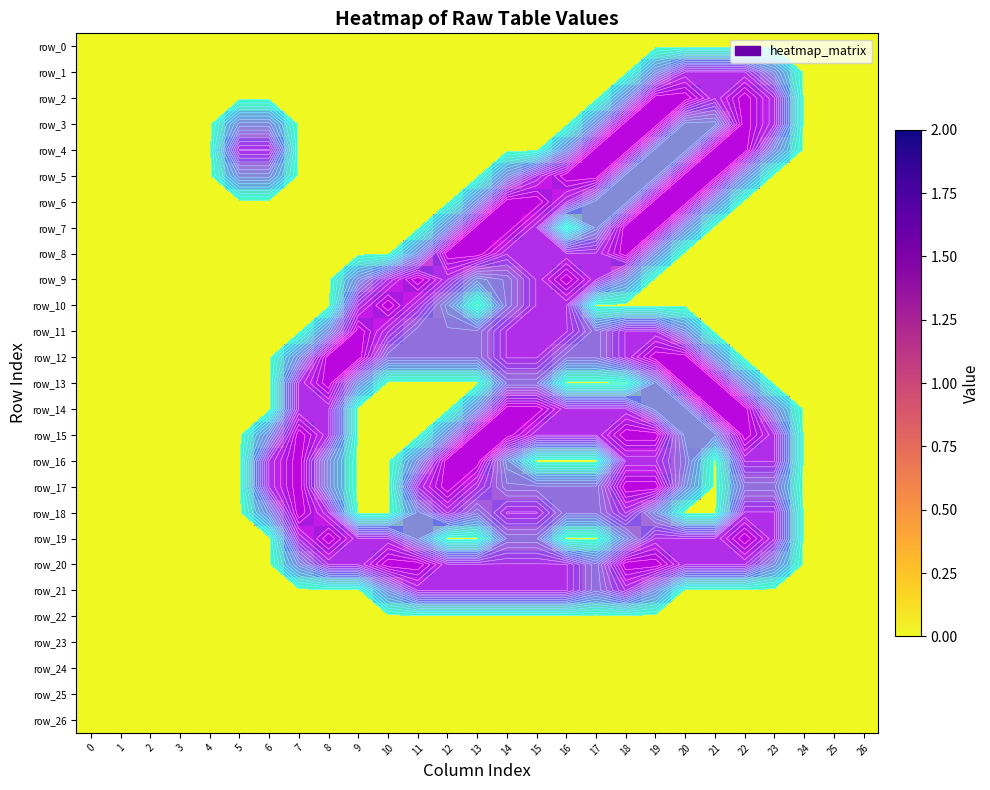

Count the number of categories in the chart.

27